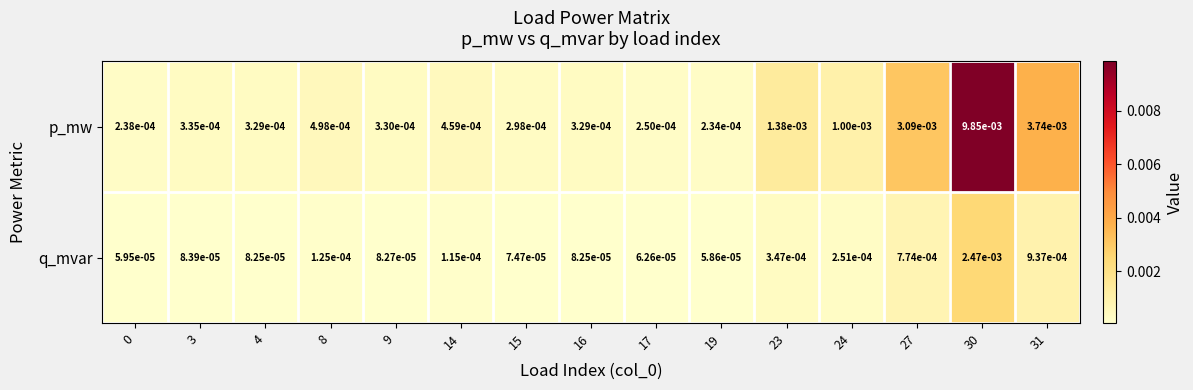

Which series has the largest total across all categories?

p_mw